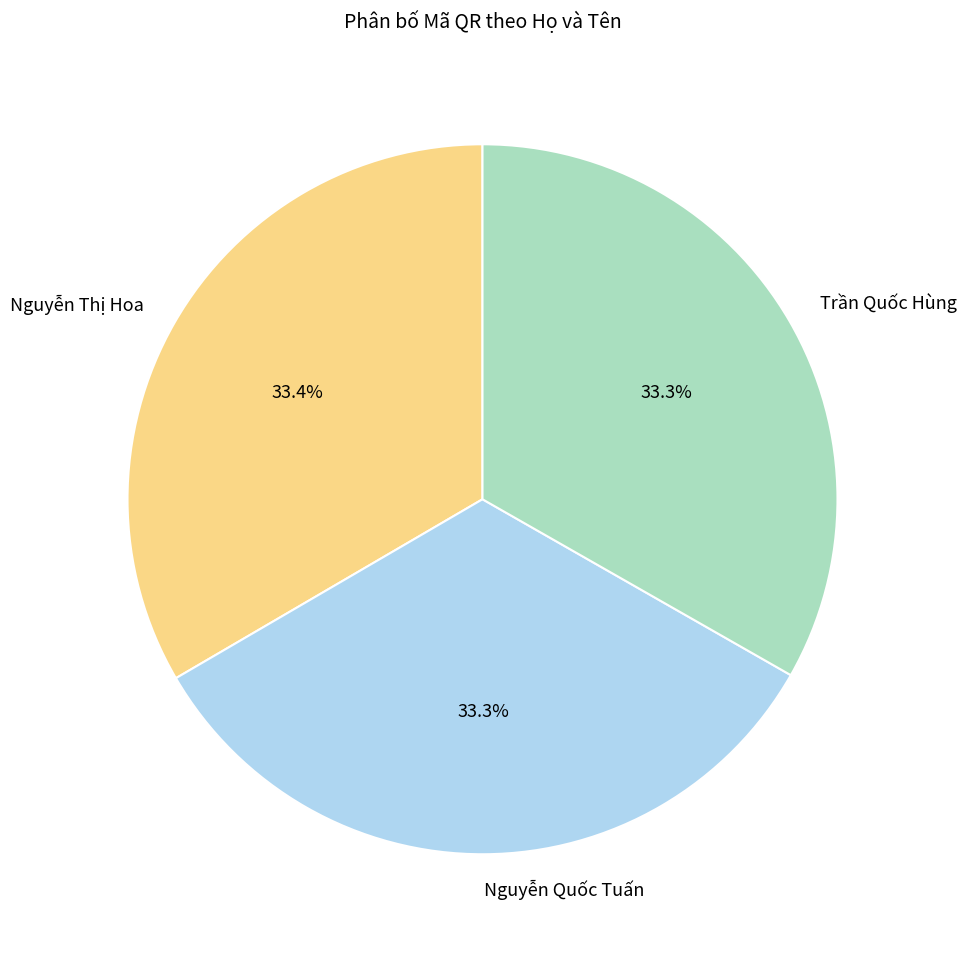

How many slices are in this pie chart?

3